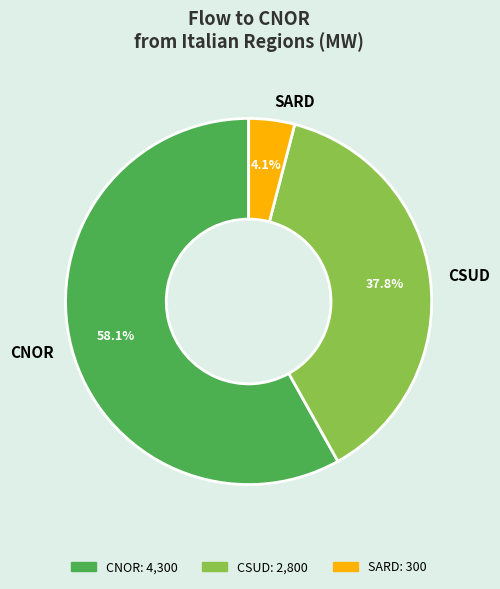

What percentage do CNOR and SARD together represent?

62.2%